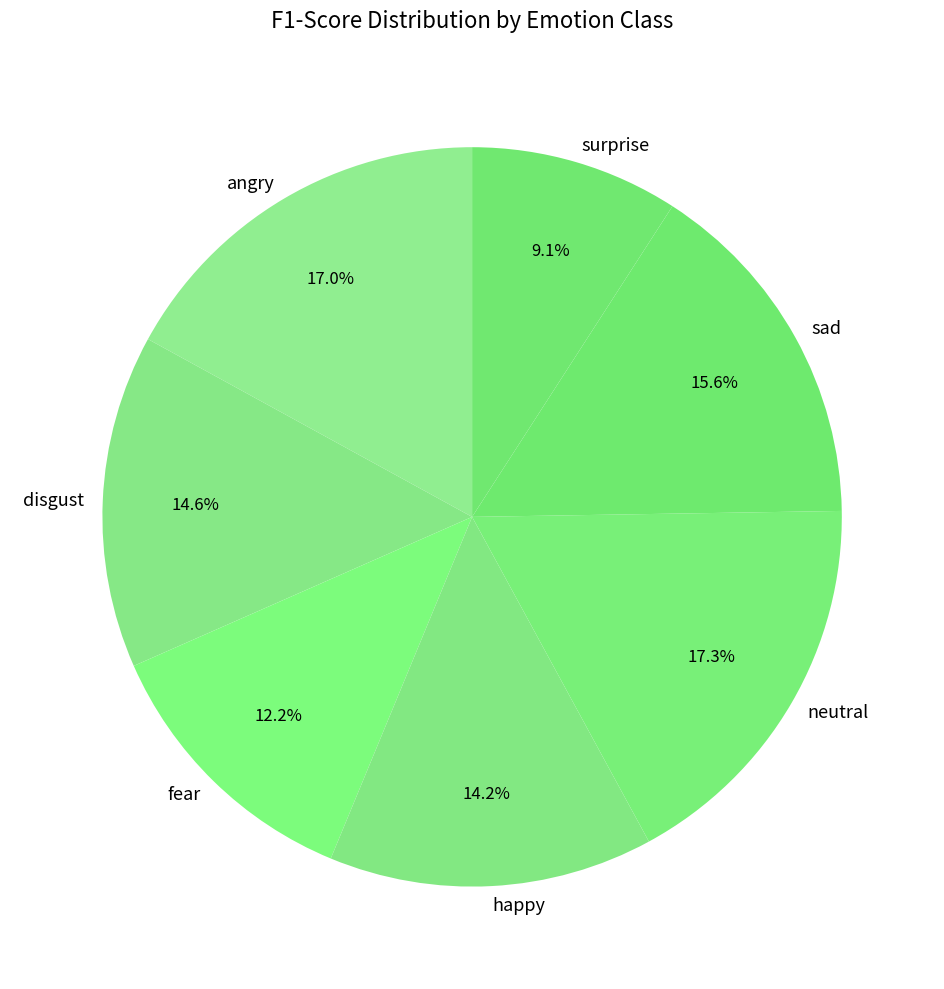

Which category has the smallest portion of the pie?

surprise